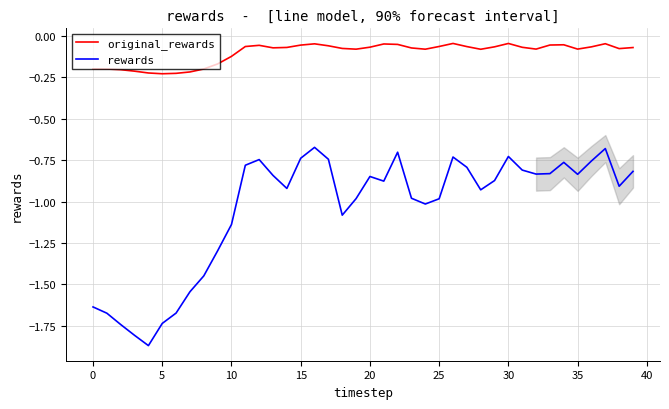

Which series has the widest spread of values?

rewards